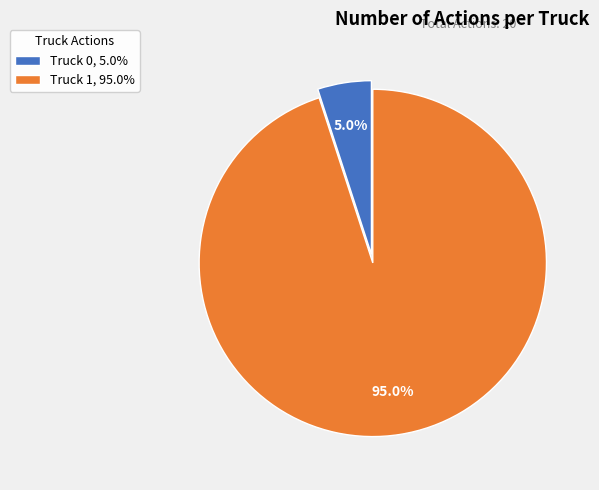

What percentage is NOT represented by Truck 1?

5.0%